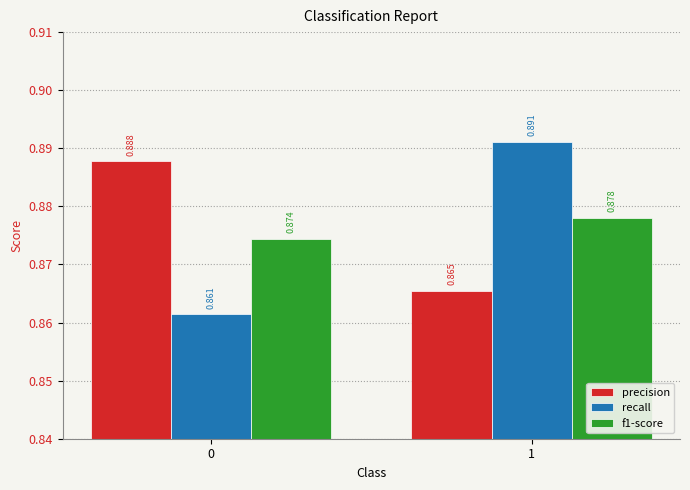

How many bars are there in each group?

3